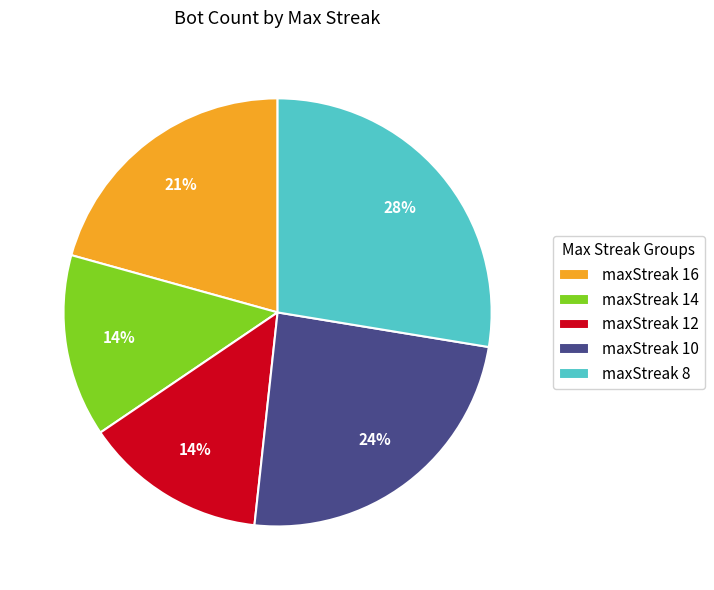

Approximately how many times larger is the value at maxStreak 8 compared to maxStreak 14?

2.0